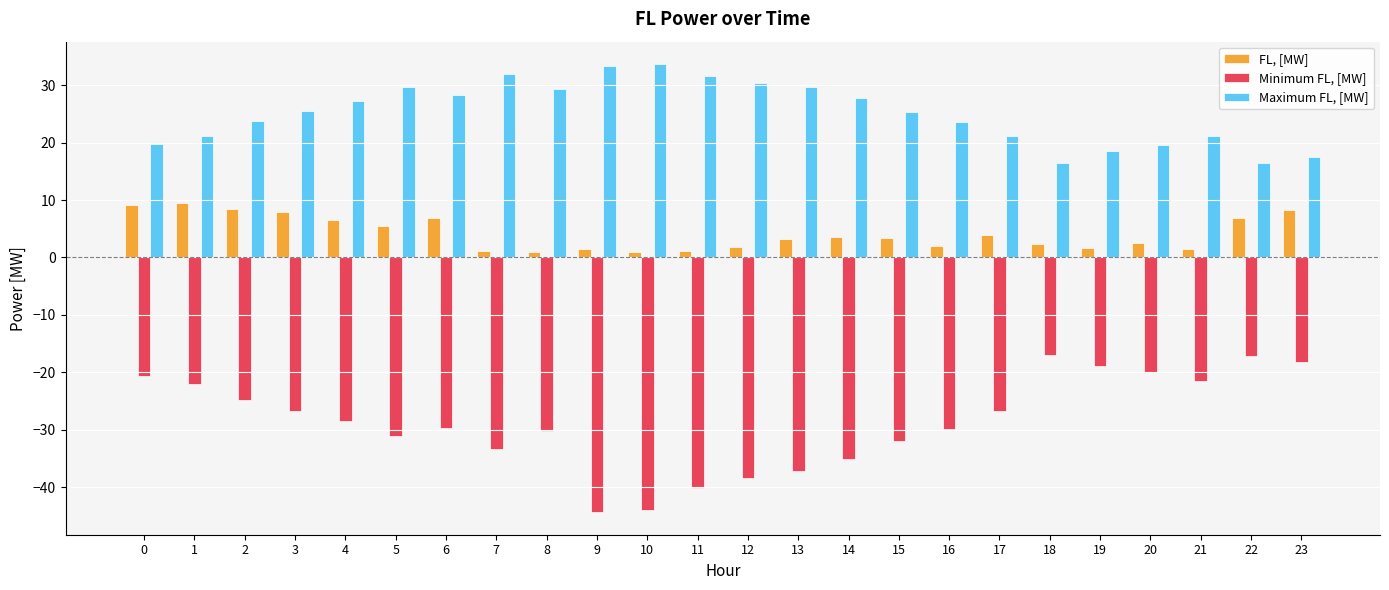

What is the value of the Maximum FL, [MW] bar at the 11th from the left?

33.7